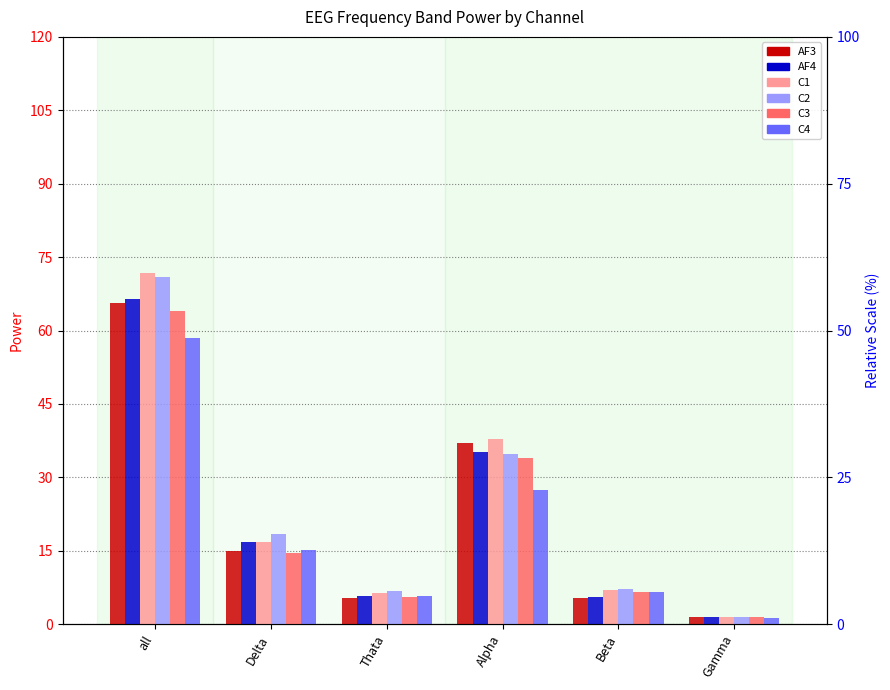

What is the difference between the maximum and minimum values in the C3 series?

62.6